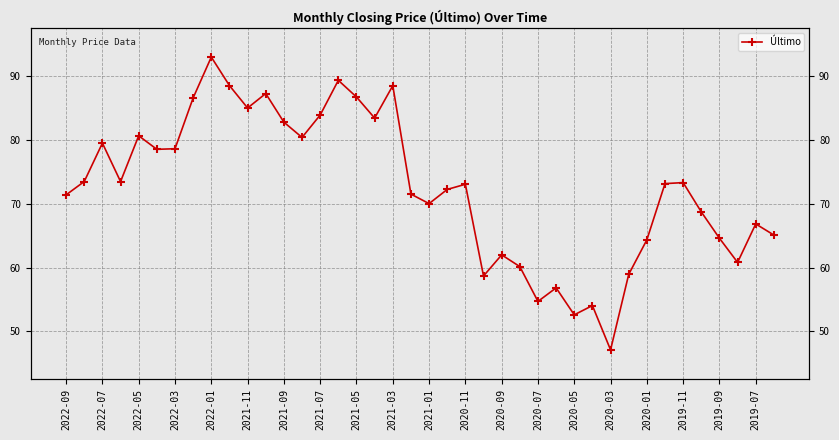

Does the chart display data point markers on the line(s)?

Yes